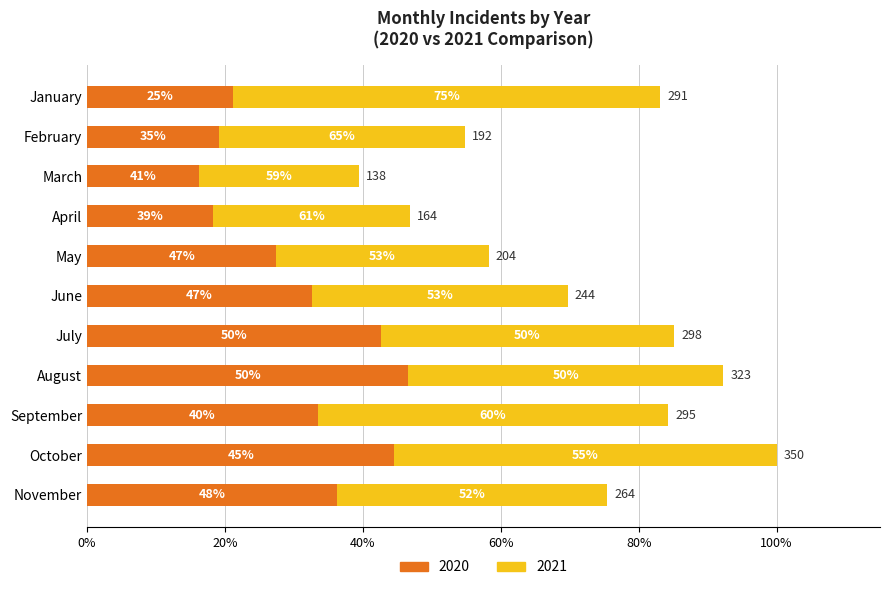

What are all the series names shown in the legend?

2020, 2021